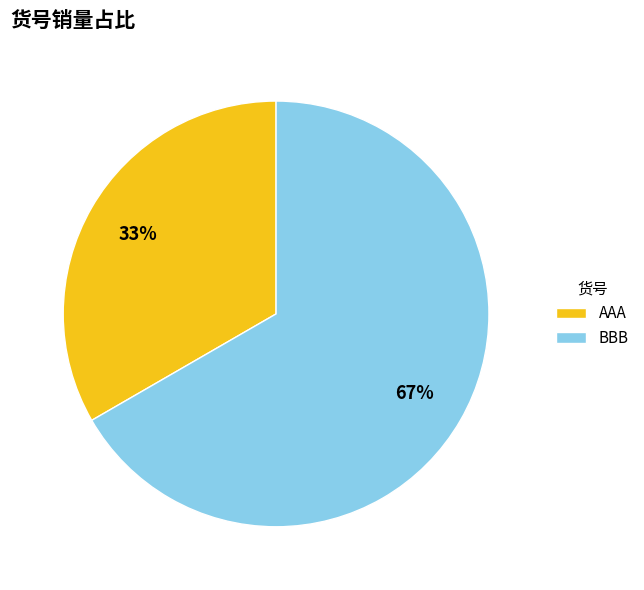

The BBB slice represents 76% of the pie. True or false?

False